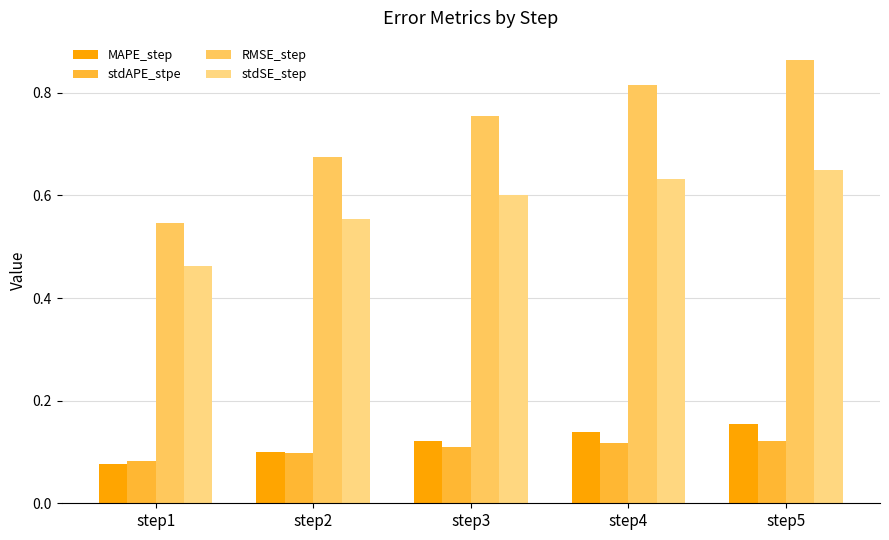

What is the total value across all series at step2?

1.4